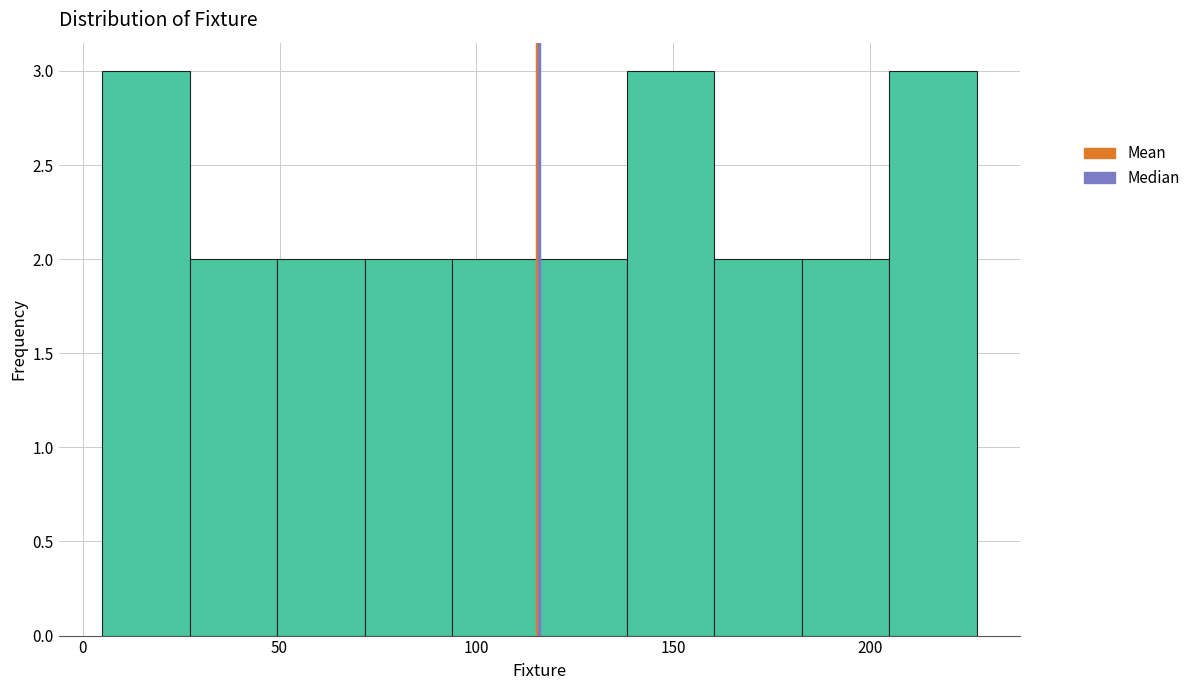

Reading left to right, transcribe this chart: for each bar, give the range it covers on the x-axis and its height. Neither the bar edges nor the heights are printed on the chart, so give them approximately, as read against the axes.

5 to 25: 3
25 to 50: 2
50 to 70: 2
70 to 95: 2
95 to 115: 2
115 to 140: 2
140 to 160: 3
160 to 185: 2
185 to 205: 2
205 to 225: 3